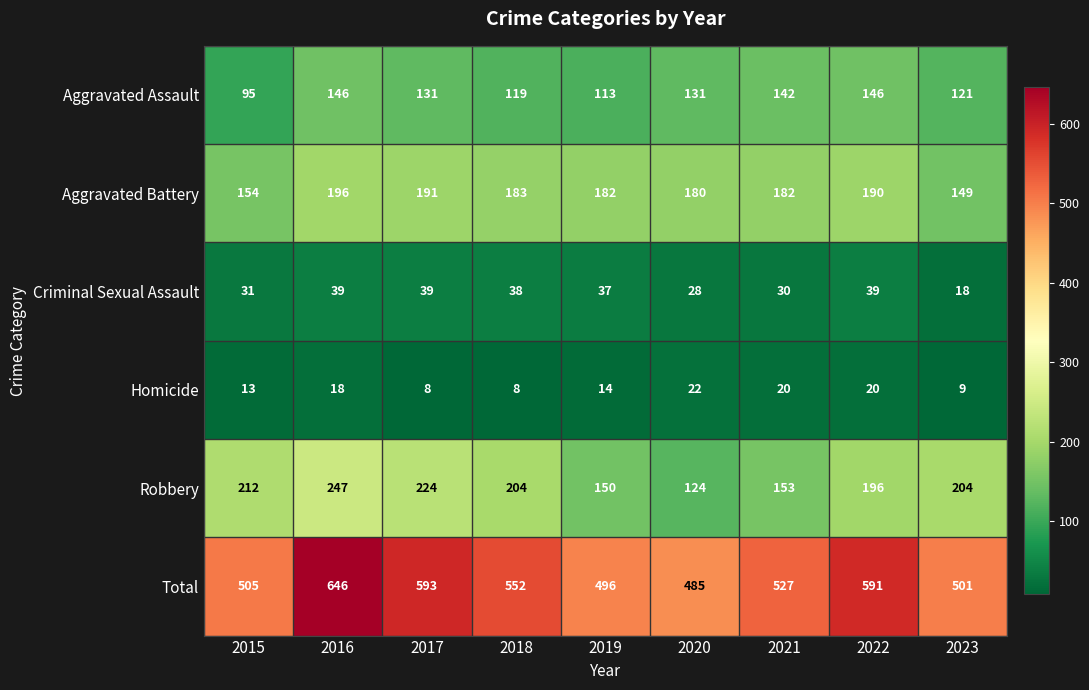

The value of Total at 2021 is 700. True or false?

False